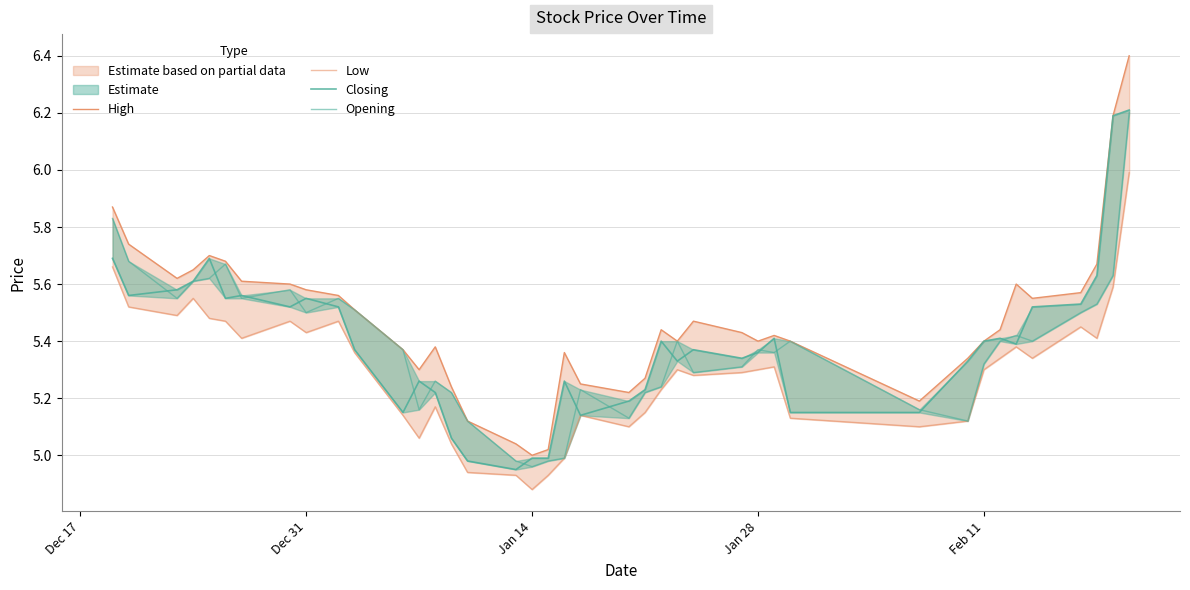

Does the chart have visible grid lines?

Yes